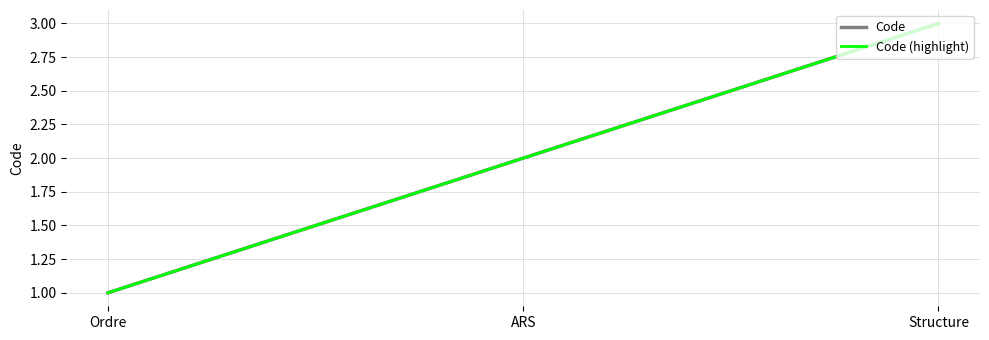

Does the chart display data point markers on the line(s)?

No